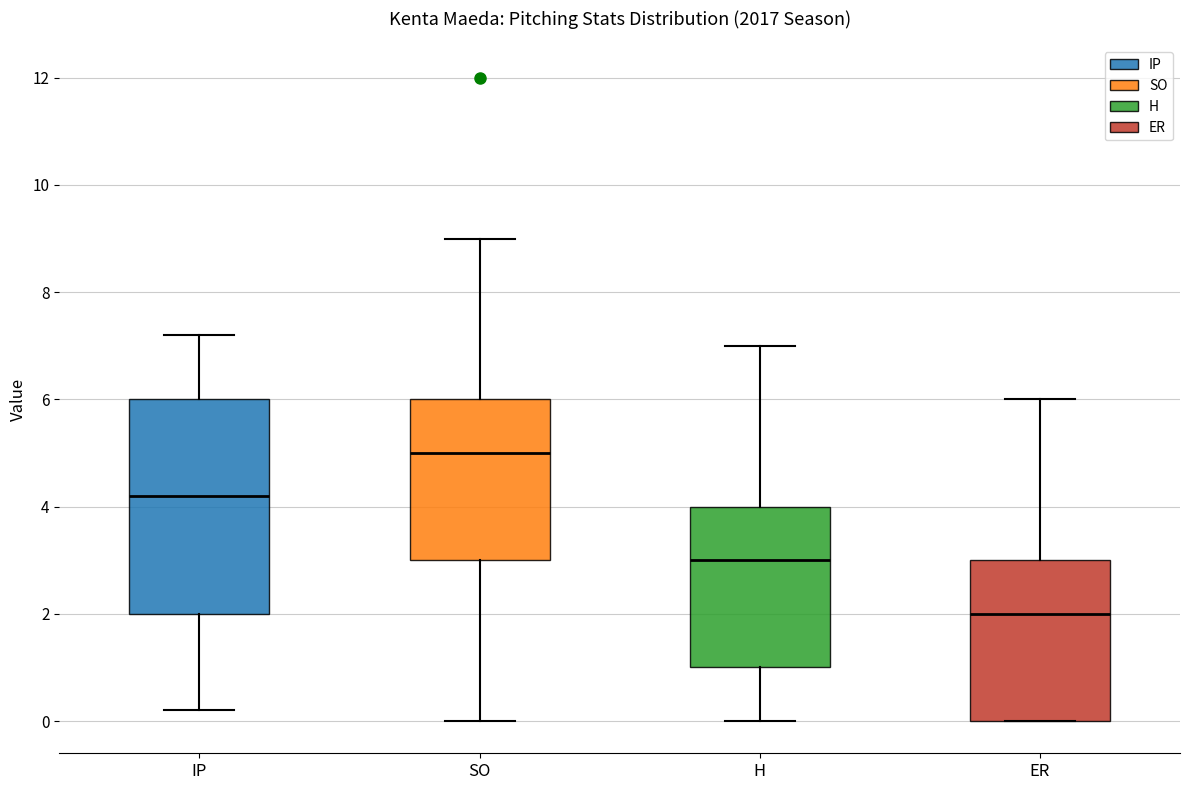

Reading left to right, transcribe this box plot: for each box, give where its median line is, the range the box spans, and where its two whiskers end, as read against the y-axis. The values are not printed on the chart, so give them approximately, as read against the axis.

IP: median 4.2, box 2.0 to 6.0, whiskers 0.2 to 7.2
SO: median 5.0, box 3.0 to 6.0, whiskers 0.0 to 9.0
H: median 3.0, box 1.0 to 4.0, whiskers 0.0 to 7.0
ER: median 2.0, box 0.0 to 3.0, whiskers 0.0 to 6.0